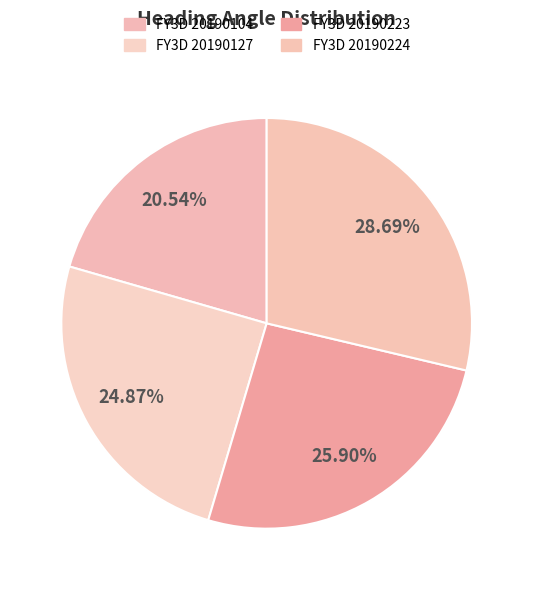

Which slice is the smallest?

FY3D 20190104